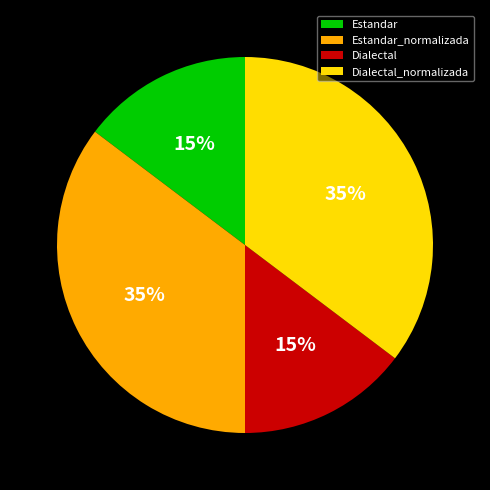

Is it true that Dialectal_normalizada is 35% of the pie?

True